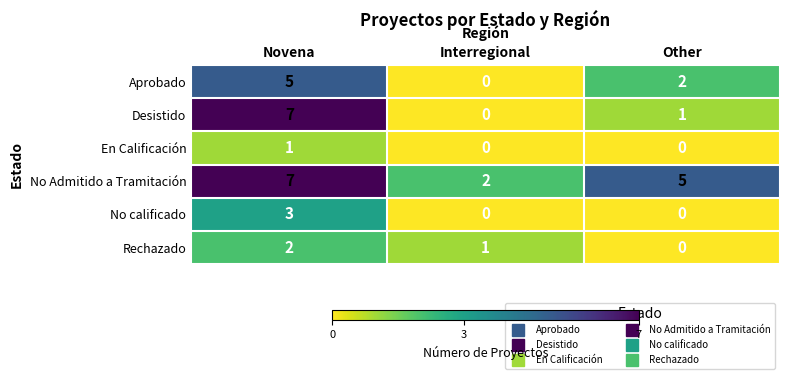

The No calificado series shows 2 at Novena. True or false?

False